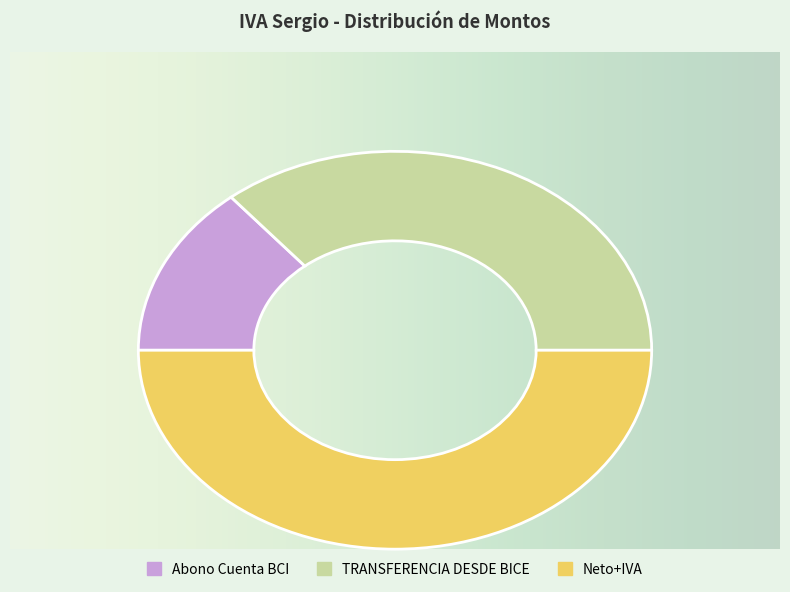

Which category has the biggest portion of the pie?

Neto+IVA